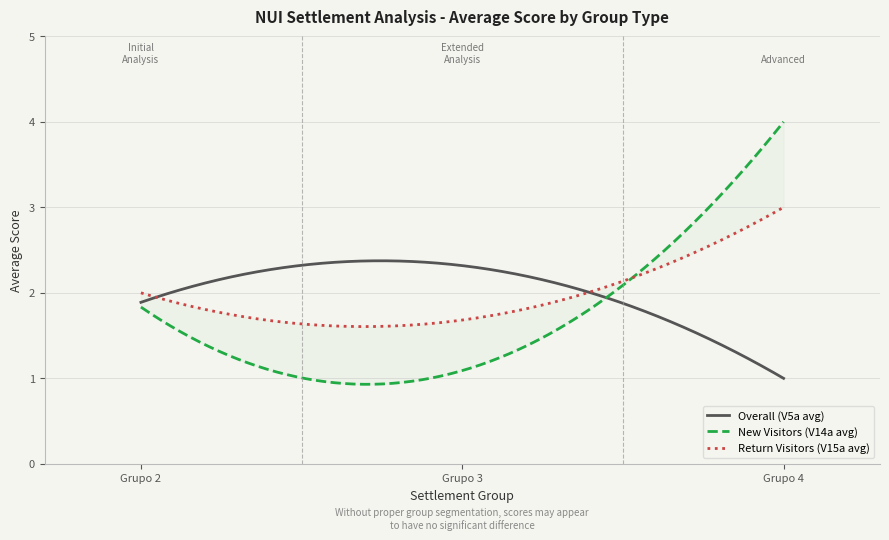

What is the maximum value for Overall (V5a avg)?

2.4